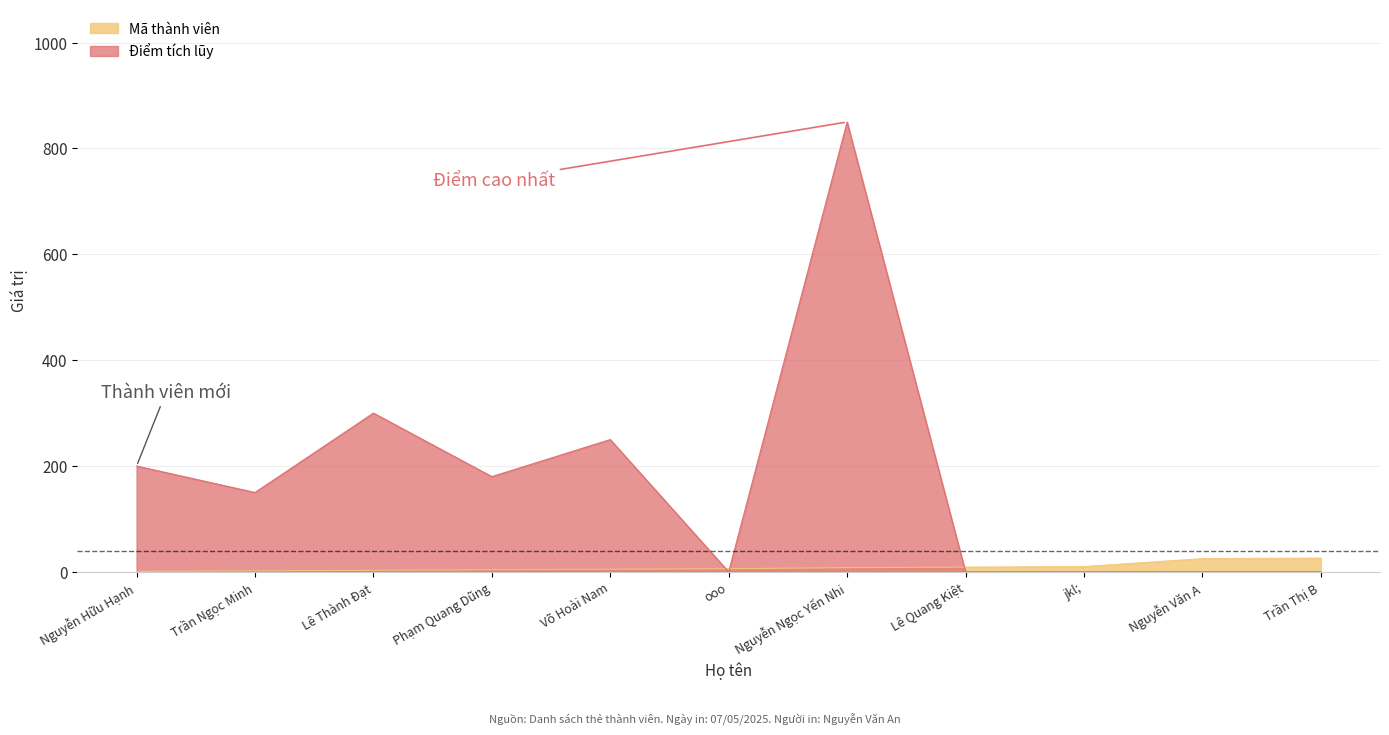

How many data points in Điểm tích lũy are above 150?

5